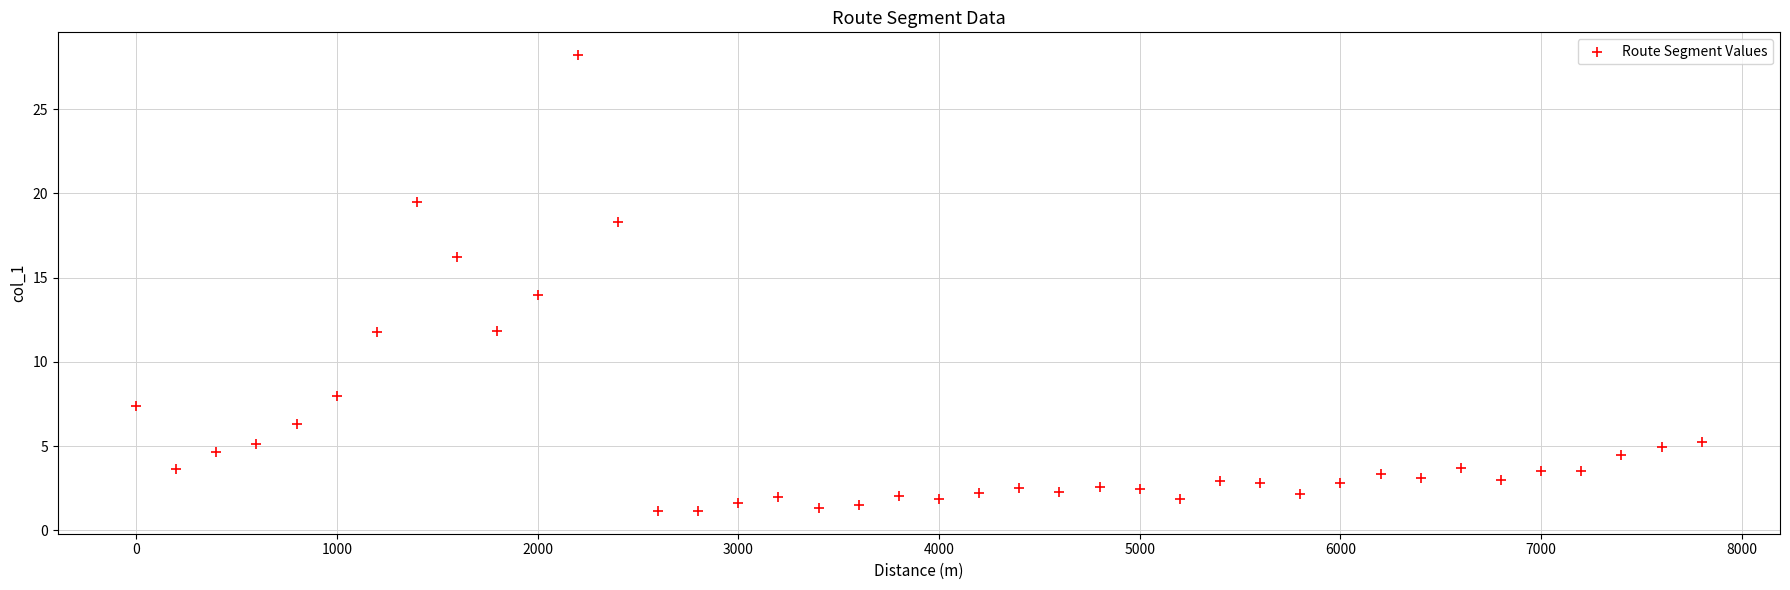

What is the range of Y values (max minus min)?

27.1